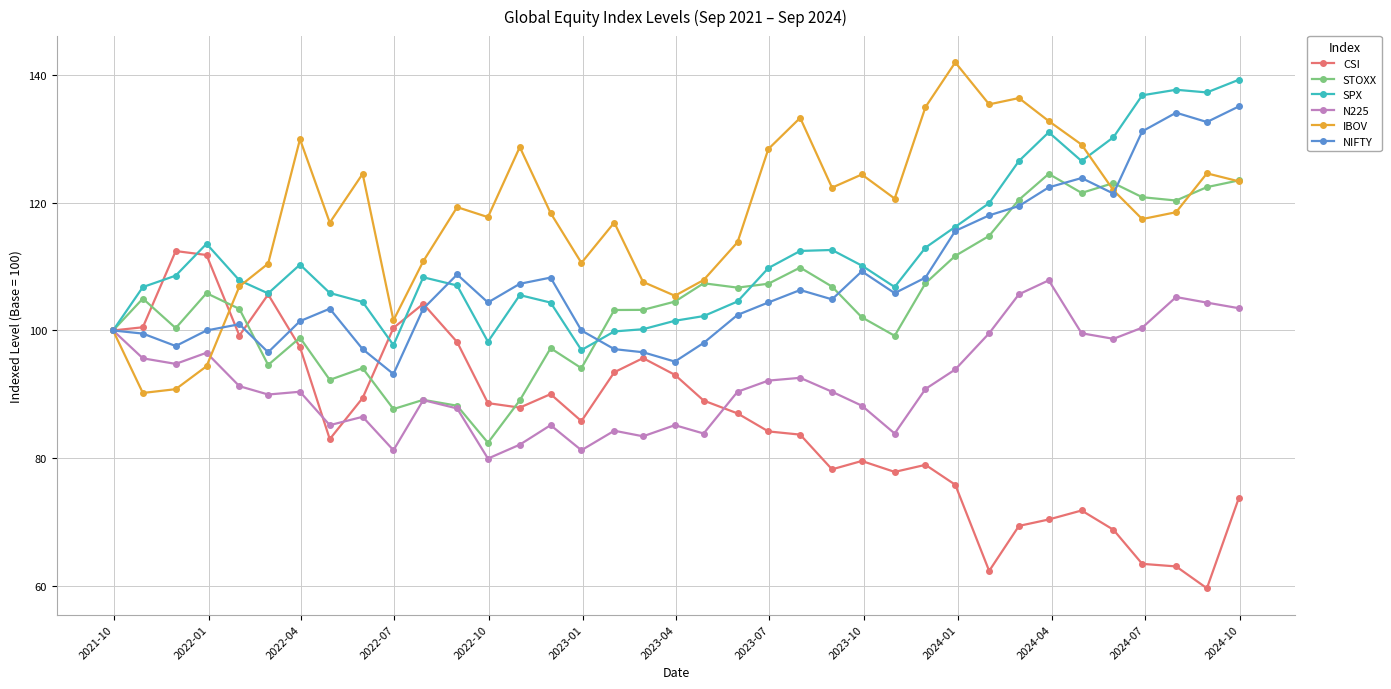

What is the greatest value displayed?

142.0